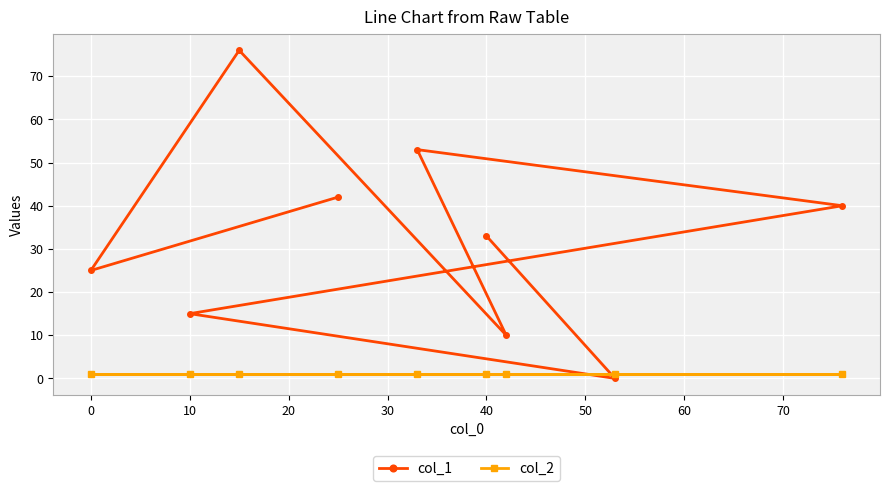

How many lines are shown in the chart?

2